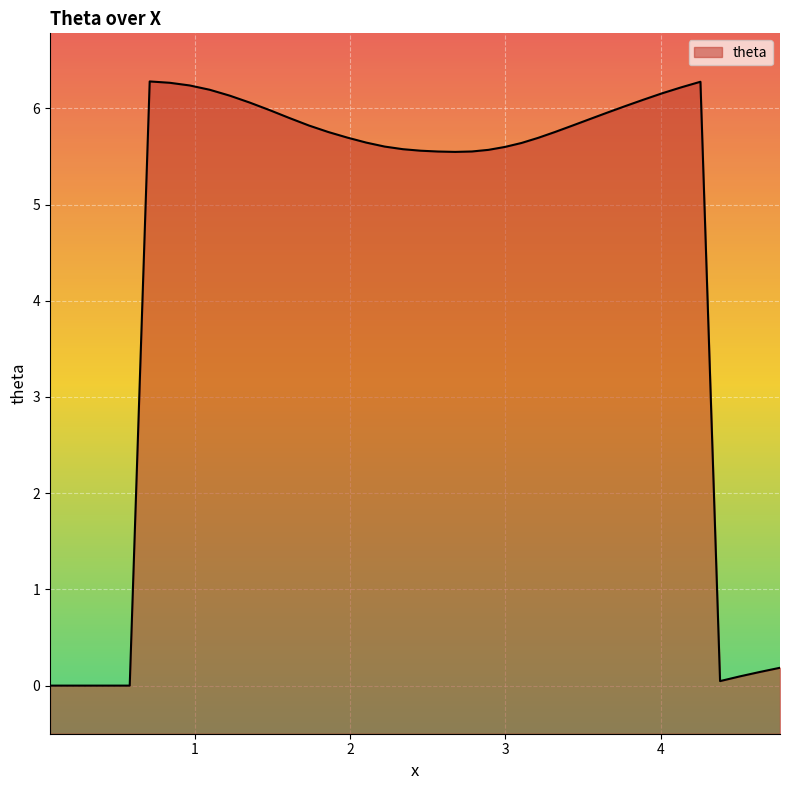

What is the greatest value displayed?

6.3